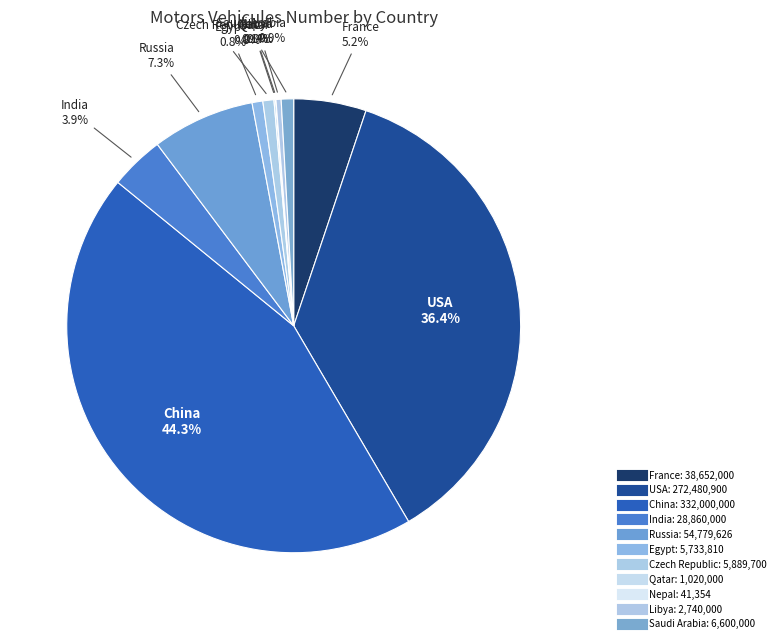

How many segments does this pie chart have?

11